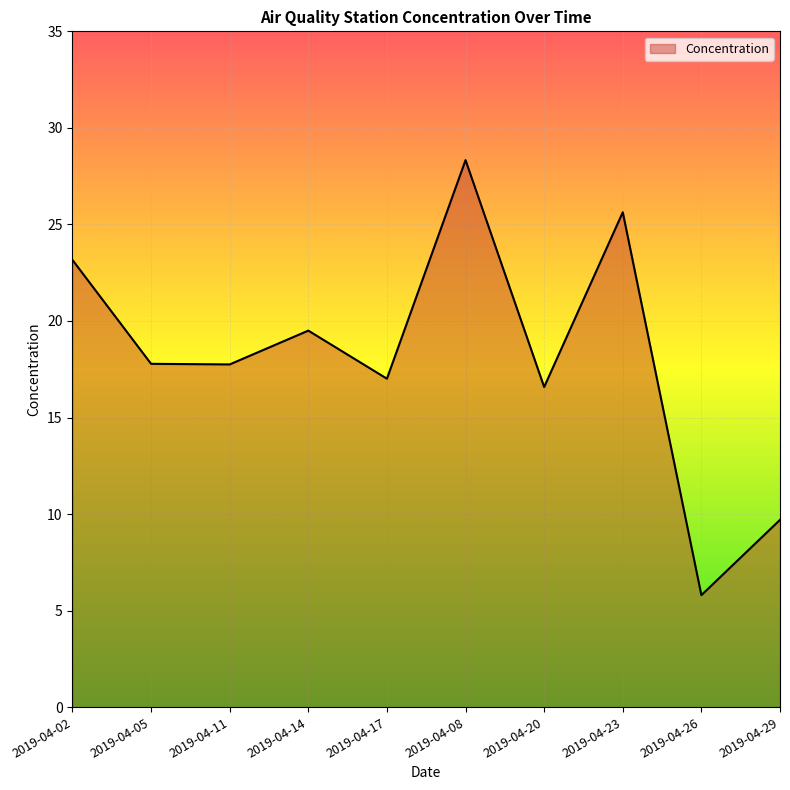

What position from the right is 2019-04-14?

7